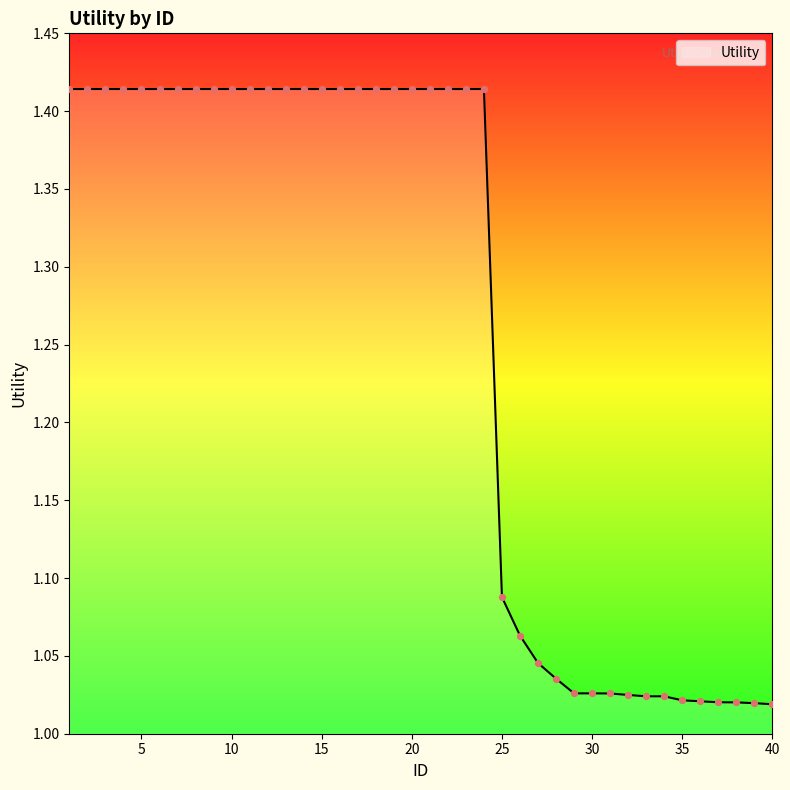

What is the difference between the maximum and minimum values?

0.4